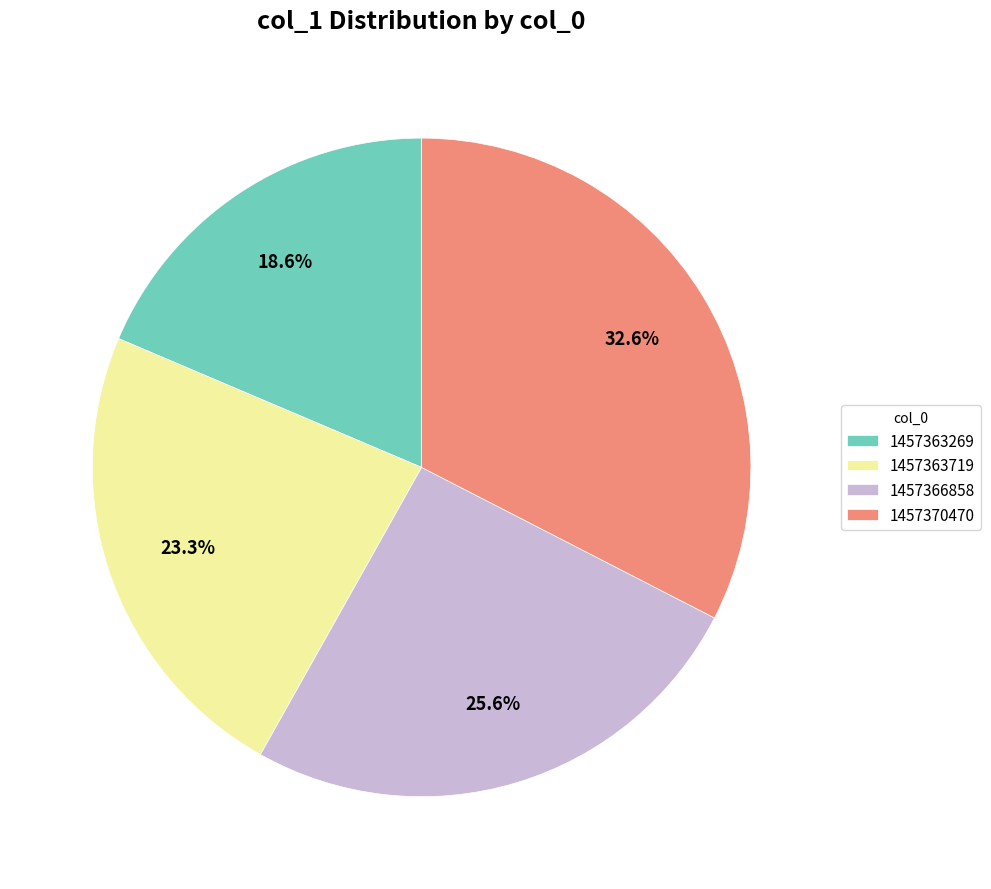

What is the largest slice in the pie chart?

1457370470